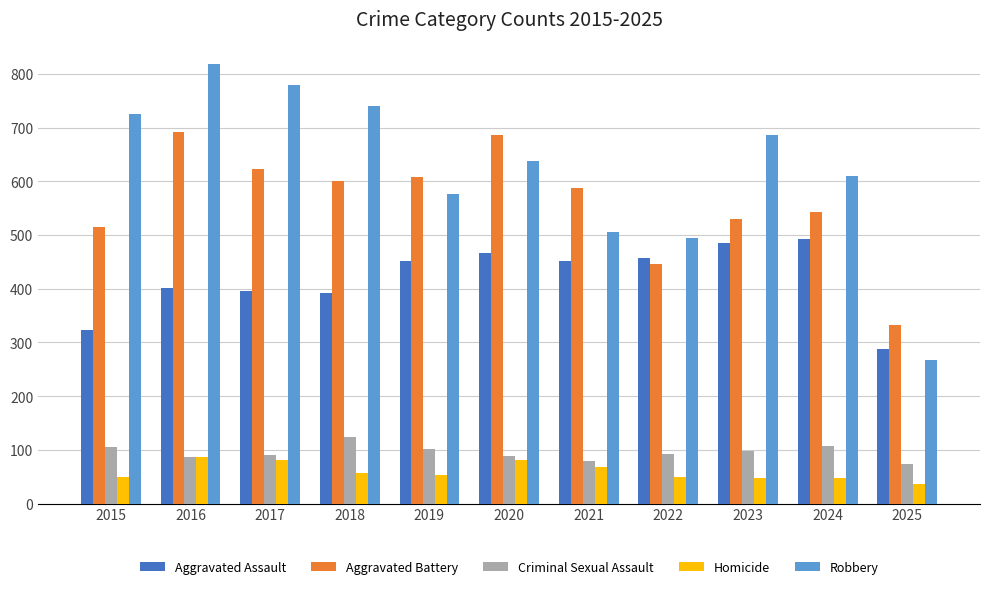

What is the maximum value for Homicide?

87